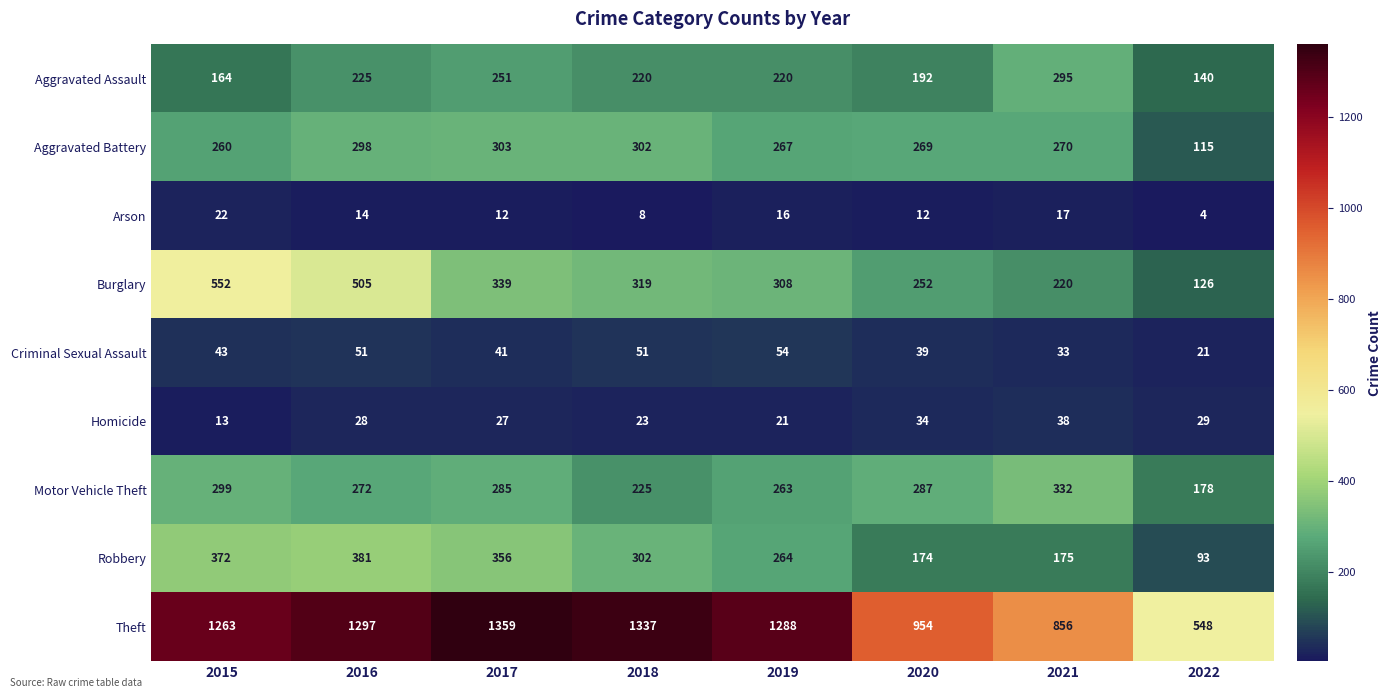

At which category is the sum across all series the highest?

2016